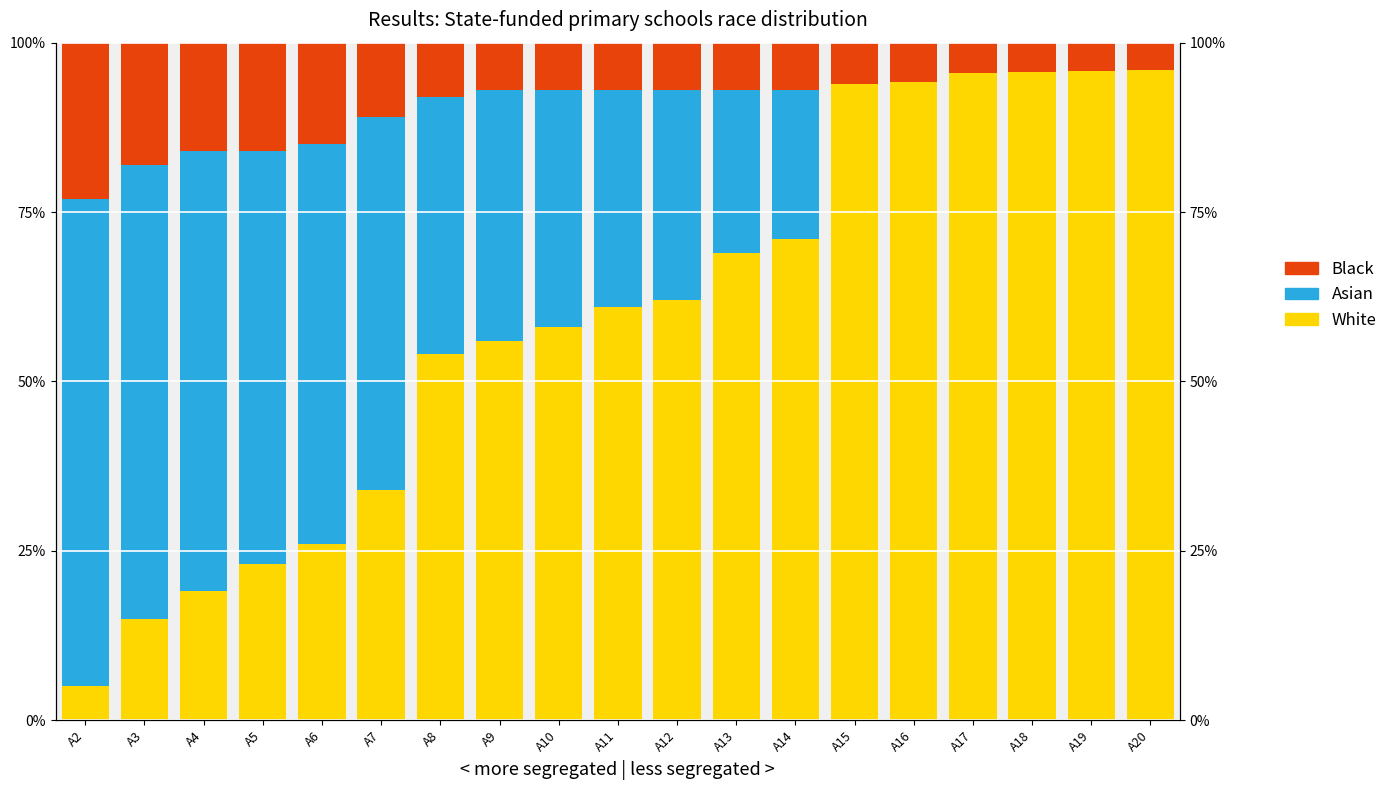

The value of White at A7 is 34.0. True or false?

True